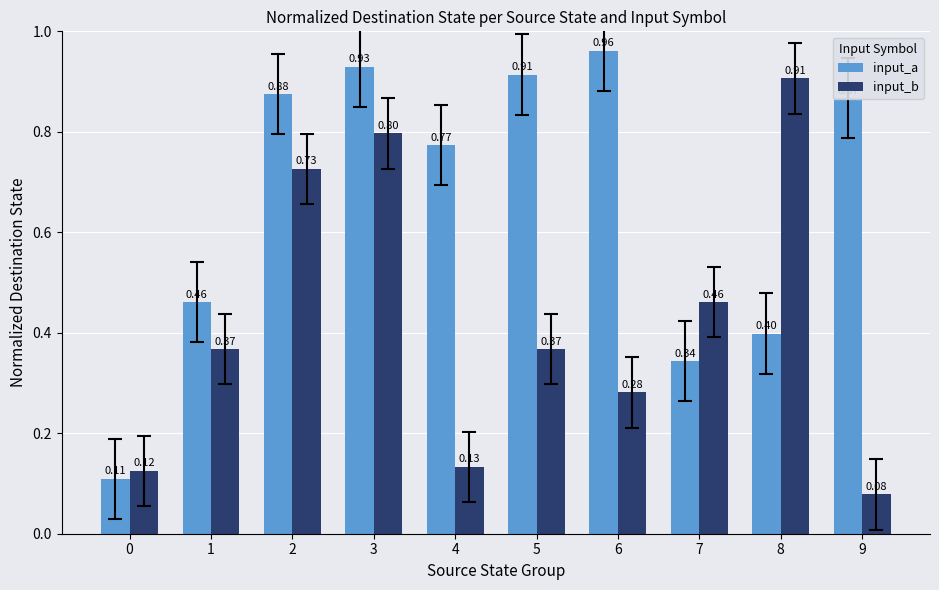

Which series changed the most between 2 and 7?

input_a